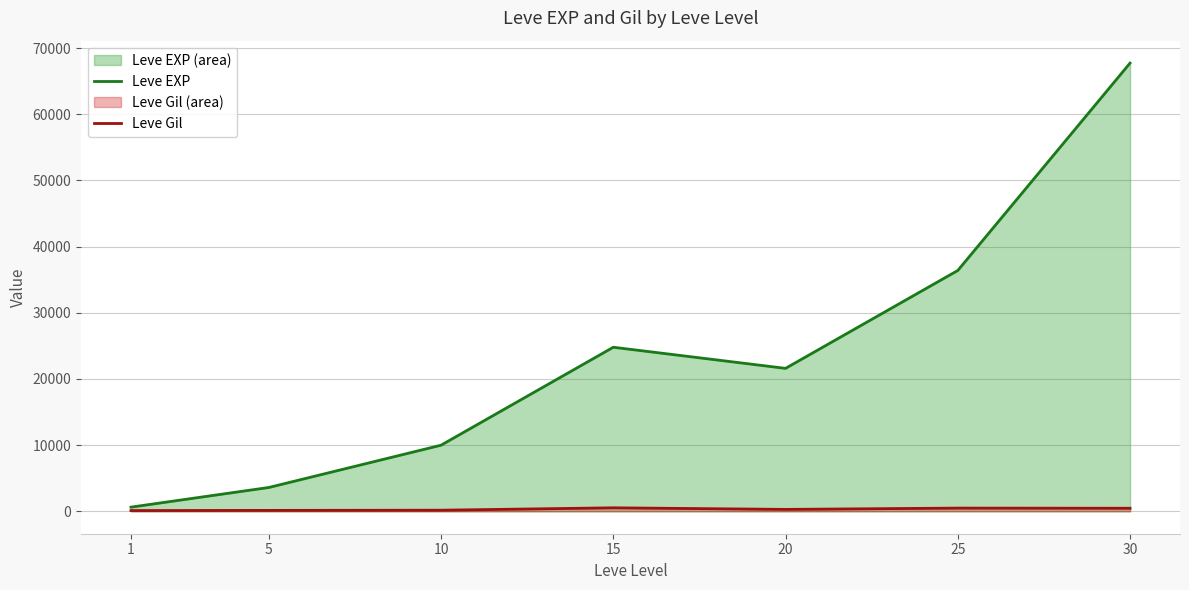

Reading left to right, transcribe all the data shown in this chart.

Leve EXP: 1=630	5=3600	10=9990	15=24790	20=21600	25=36390	30=67730
Leve Gil: 1=113	5=139	10=168	15=529	20=290	25=485	30=463